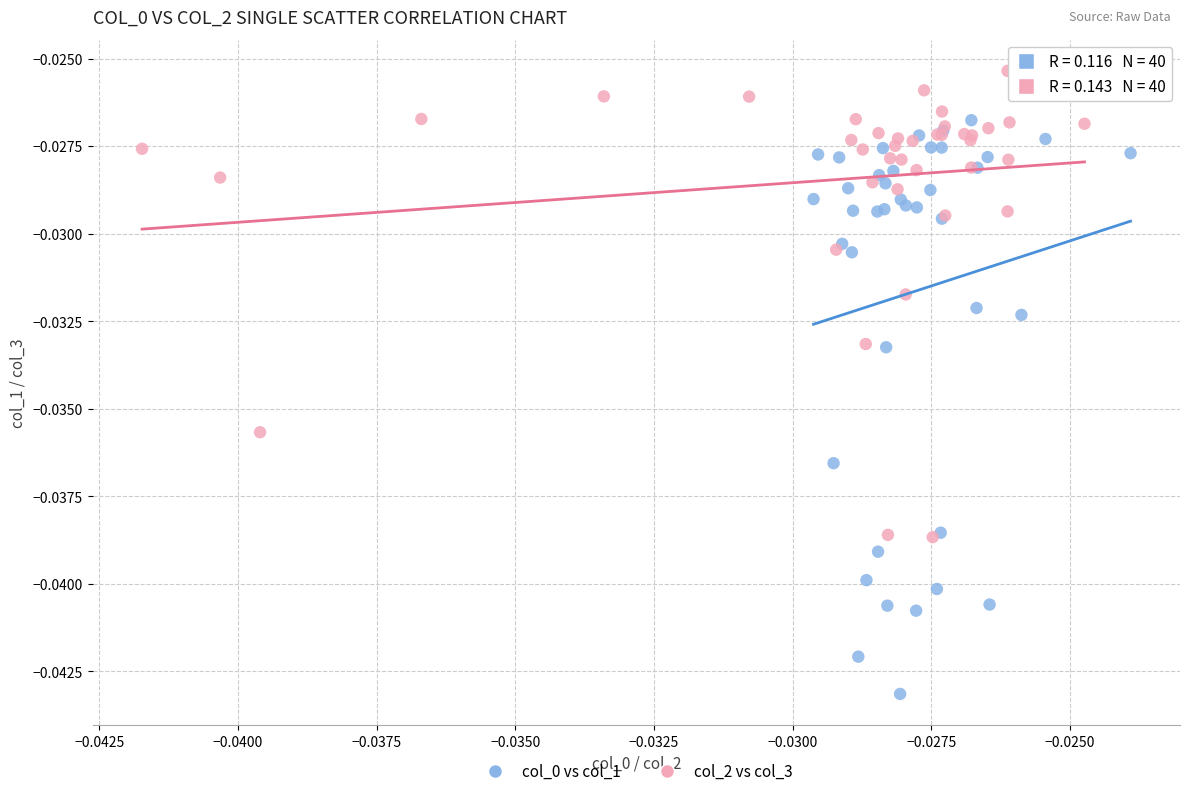

Which series reaches the maximum Y coordinate?

col_2 vs col_3